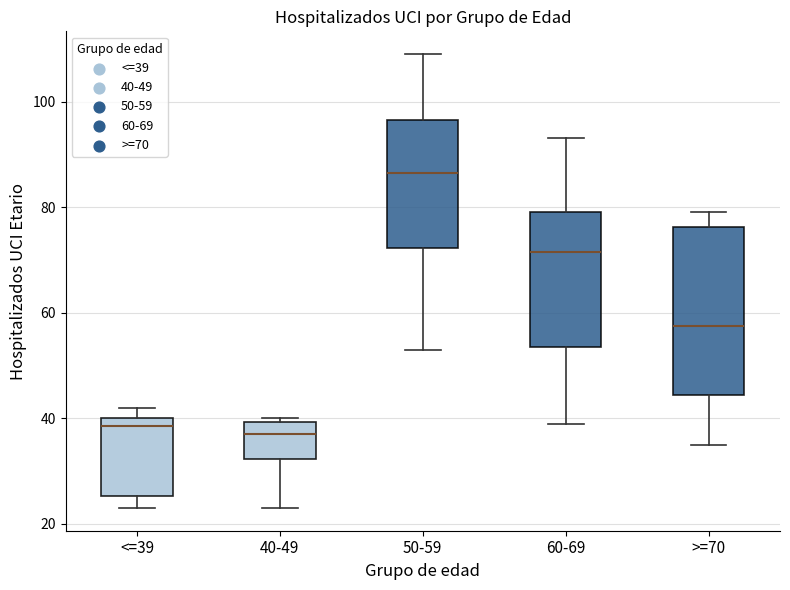

Reading left to right, read every box against the y-axis: the position of its median line, the range the box covers, and the ends of its whiskers. The values are not printed on the chart, so give them approximately, as read against the axis.

<=39: median 38, box 26 to 40, whiskers 24 to 42
40-49: median 38, box 32 to 40, whiskers 24 to 40 (just above the box's upper edge)
50-59: median 86, box 72 to 96, whiskers 54 to 110
60-69: median 72, box 54 to 80, whiskers 40 to 94
>=70: median 58, box 44 to 76, whiskers 36 to 80